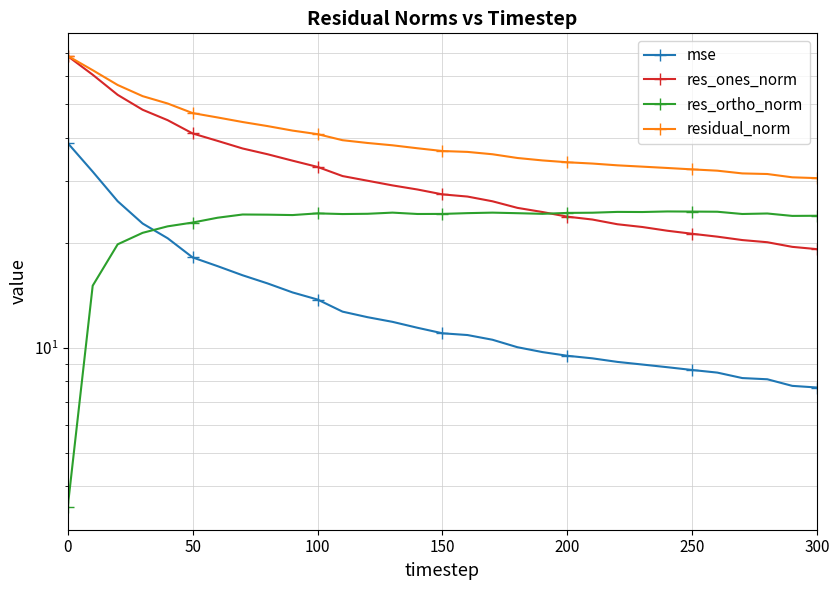

True or false: res_ones_norm and mse intersect in this chart.

False